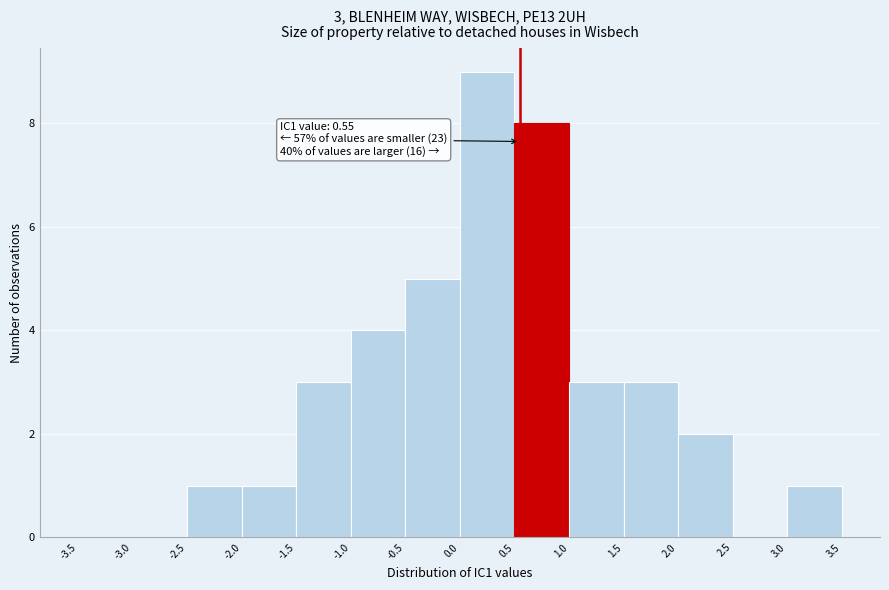

Which range on the x-axis has the tallest bar?

0.0 to 0.5